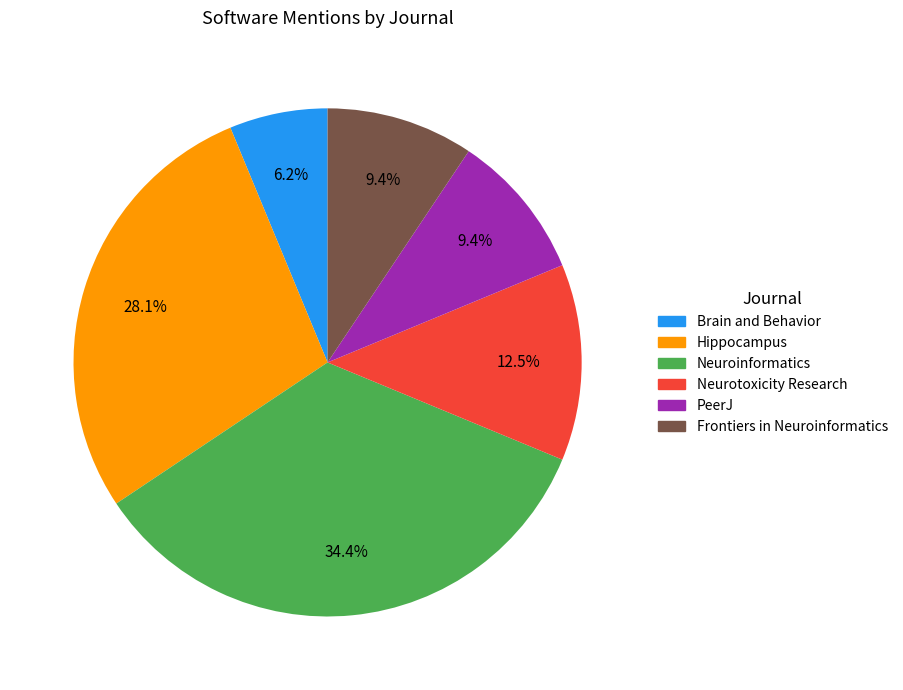

The Neurotoxicity Research slice represents 1% of the pie. True or false?

False